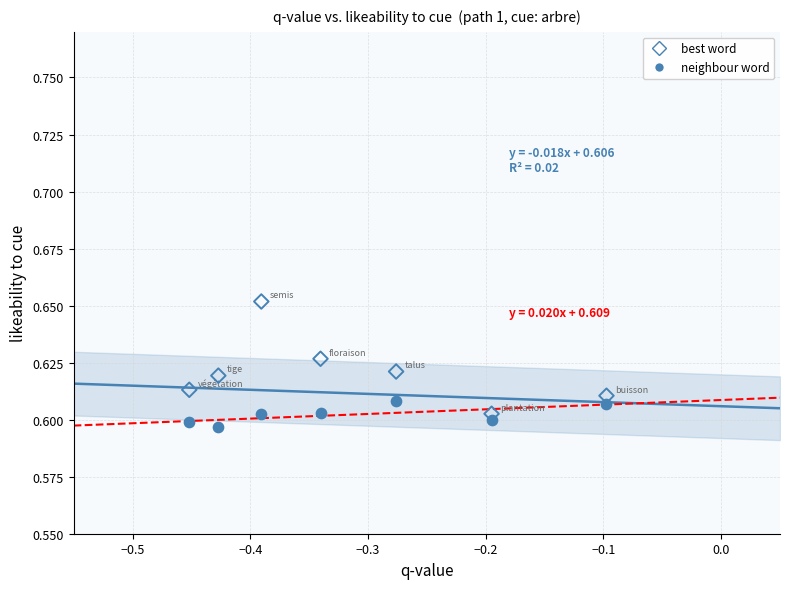

Across all data points, what is the range of X values (max minus min)?

0.4